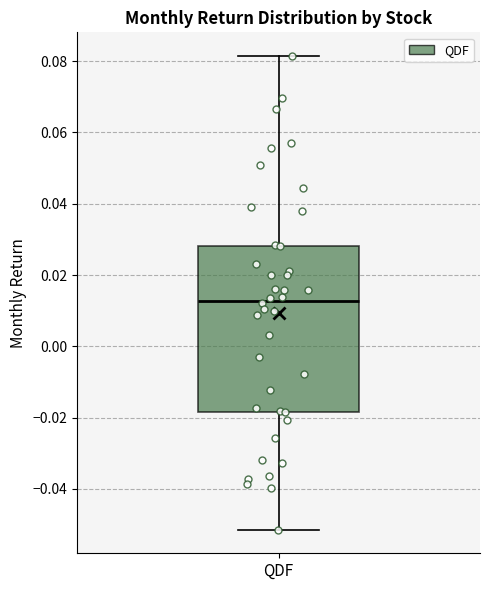

Where does the upper whisker of the box for QDF end on the y-axis? The values are not printed on the chart, so give them approximately, as read against the axis.

0.082